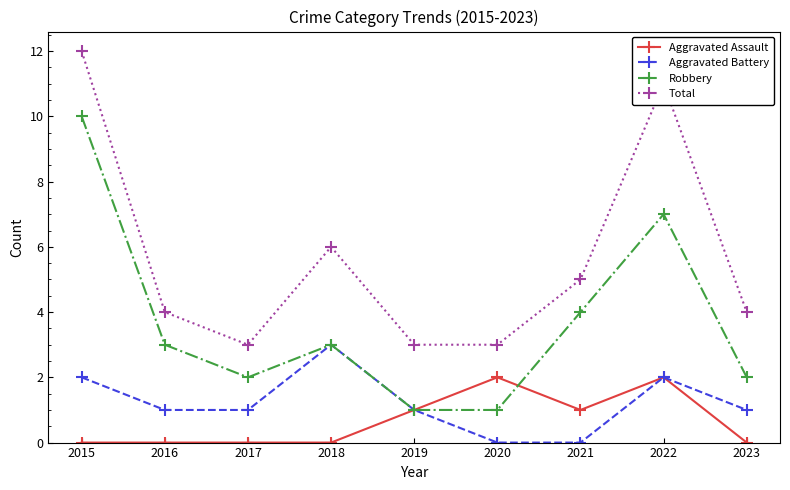

What is the sum of all Aggravated Assault values?

6